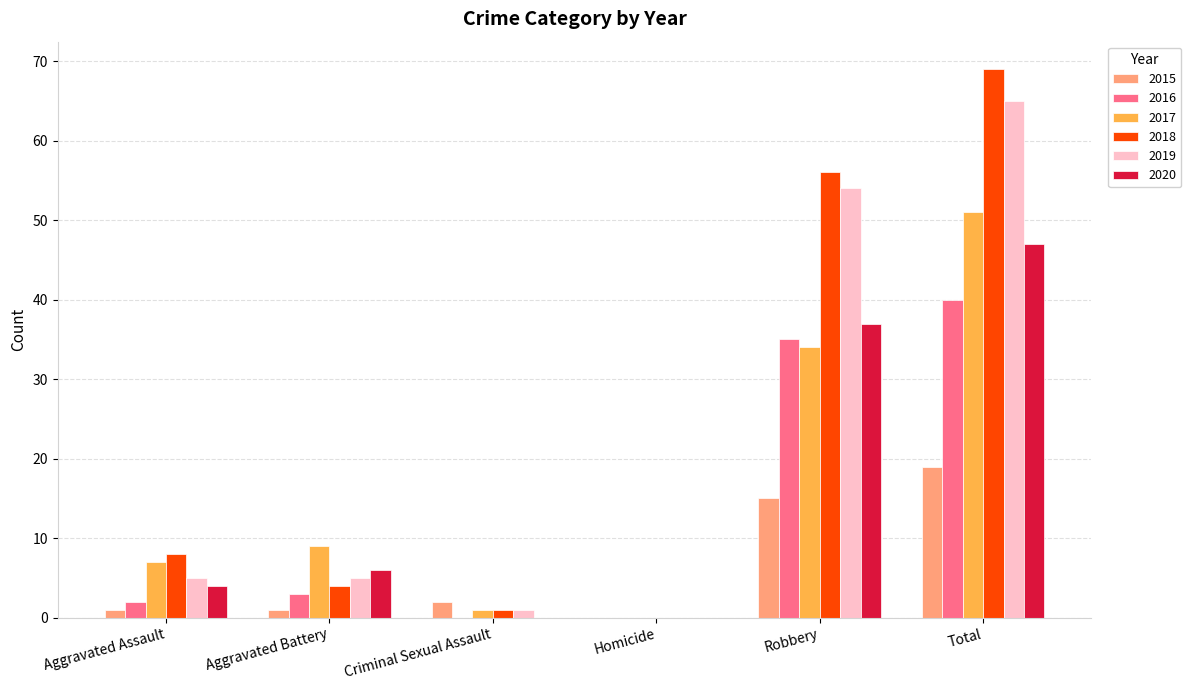

Where is 2019 nearest to the value 32?

Robbery